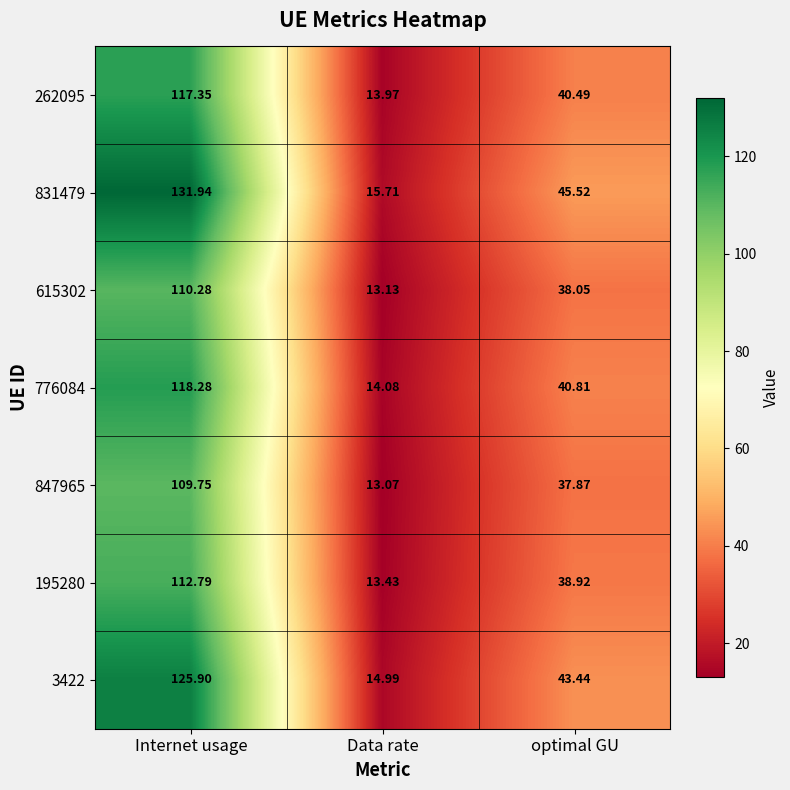

Rank the series by their maximum value, from lowest to highest.

847965, 615302, 195280, 262095, 776084, 3422, 831479